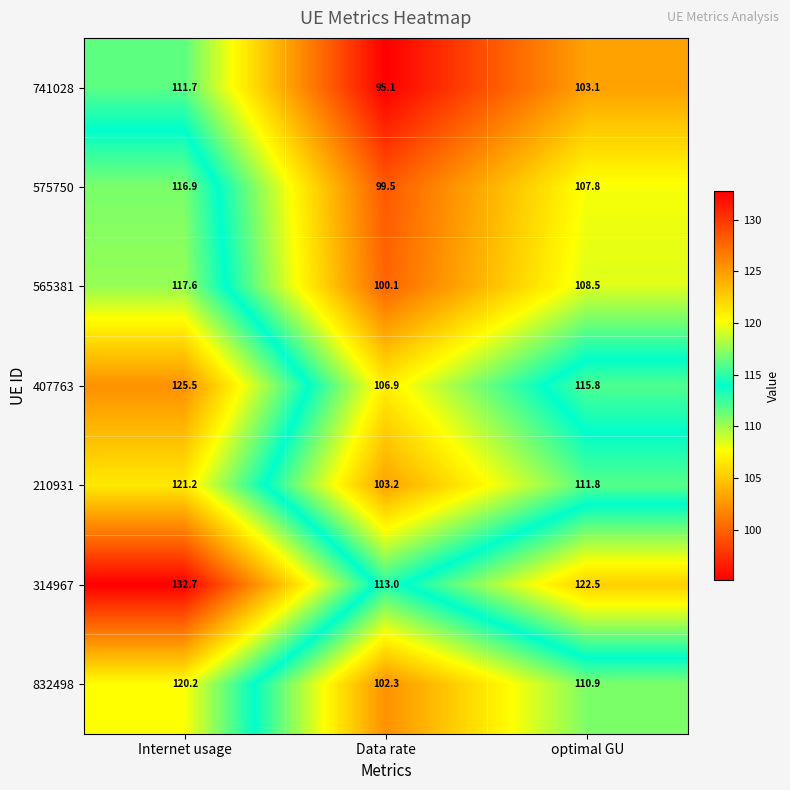

The 832498 series shows 120.2 at Internet usage. True or false?

True